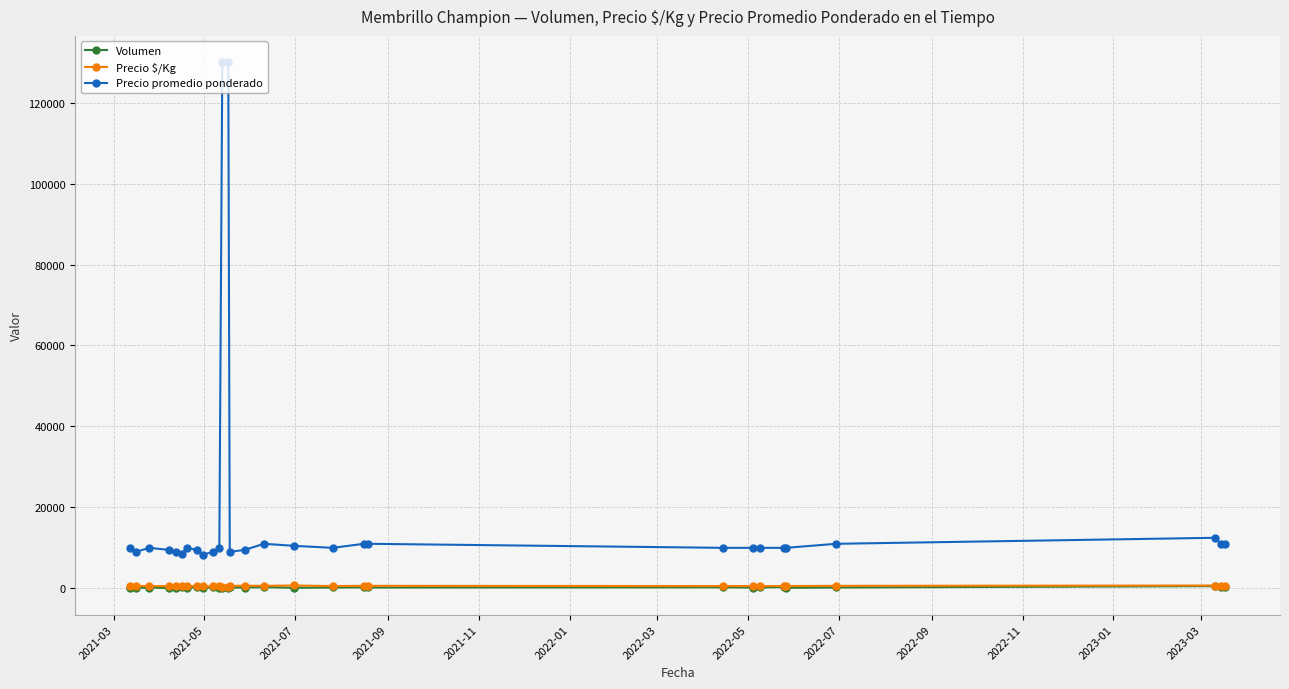

True or false: Volumen and Precio promedio ponderado cross at least once.

False